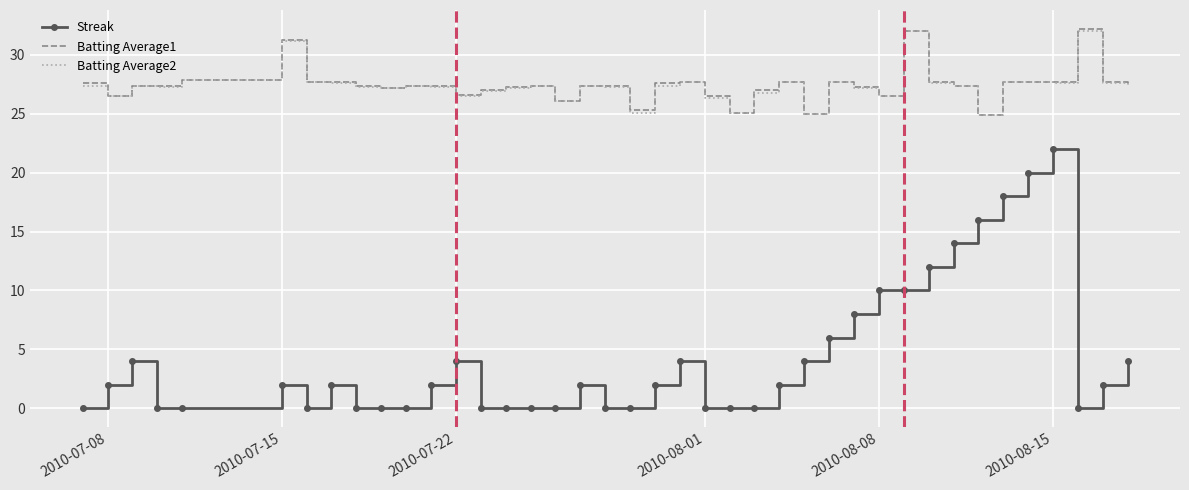

Which series has the largest range (max minus min)?

Streak